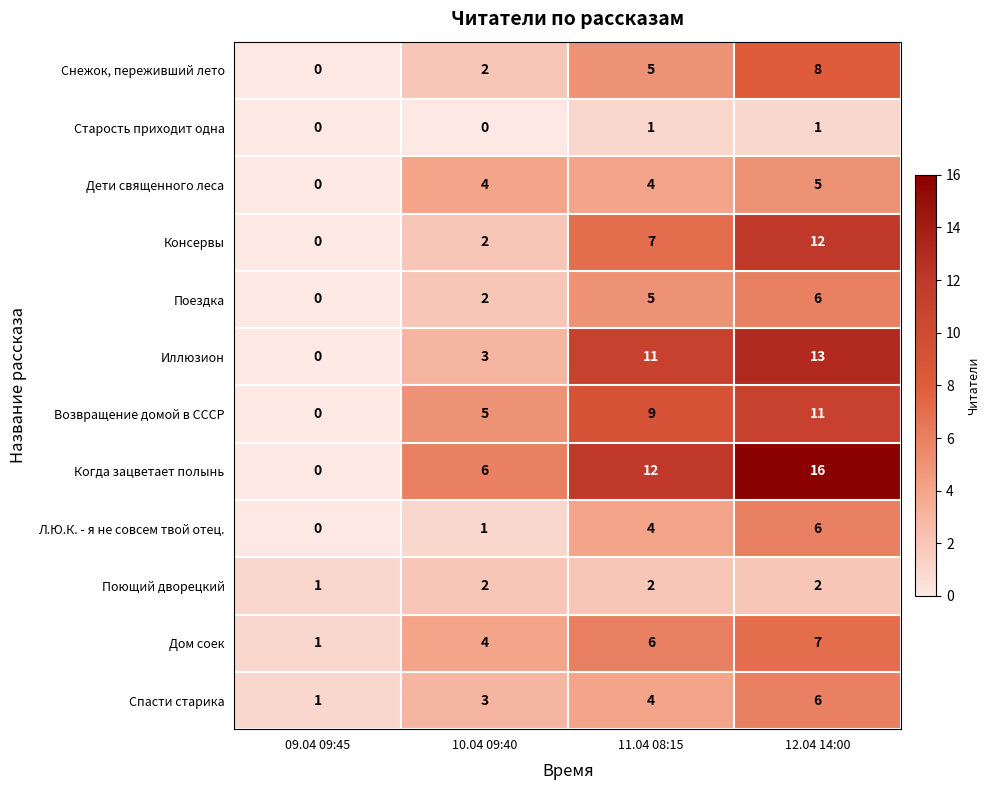

At how many categories does at least one series exceed 10?

2